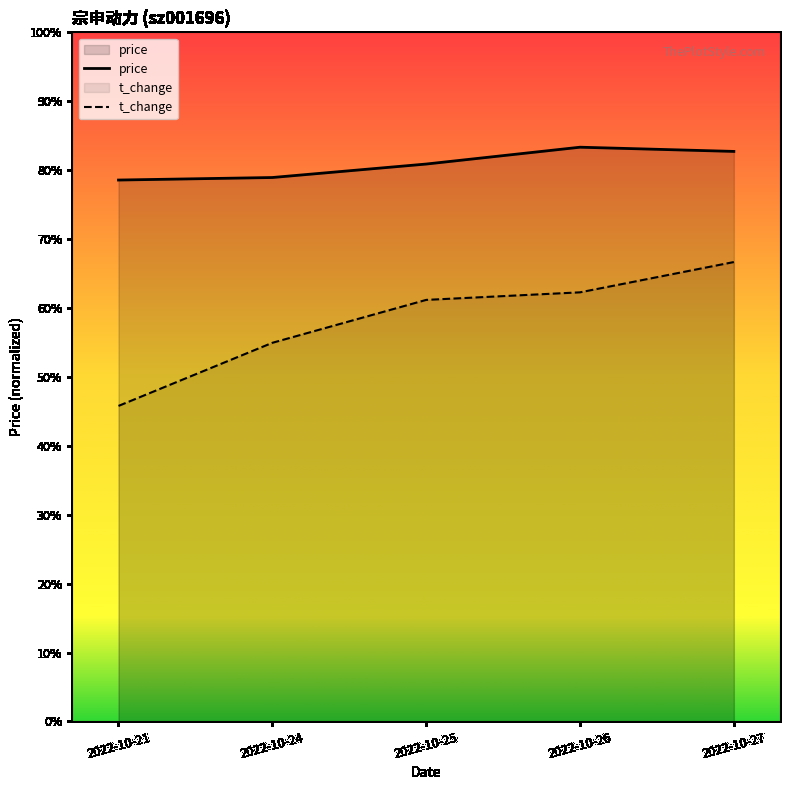

The volume series shows 1.0 at 2022-10-25. True or false?

False